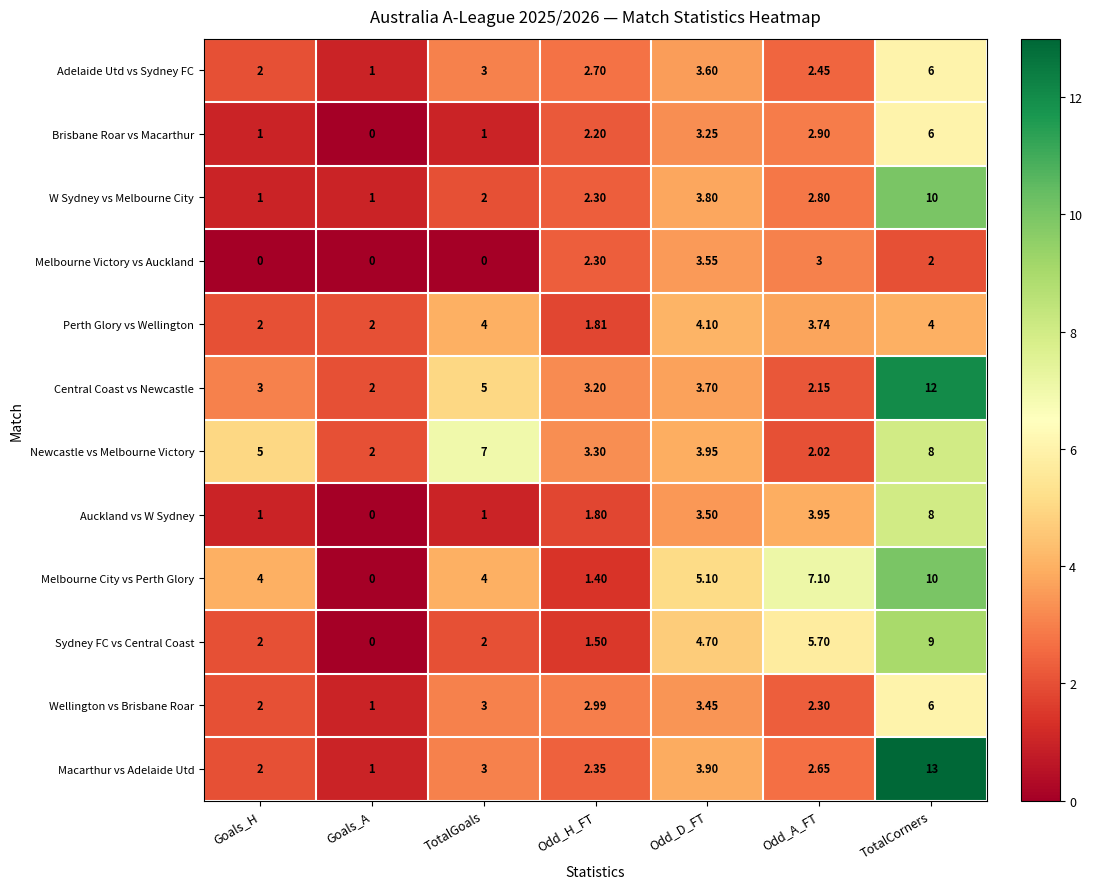

Which series changed the most between TotalGoals and Odd_H_FT?

Newcastle vs Melbourne Victory